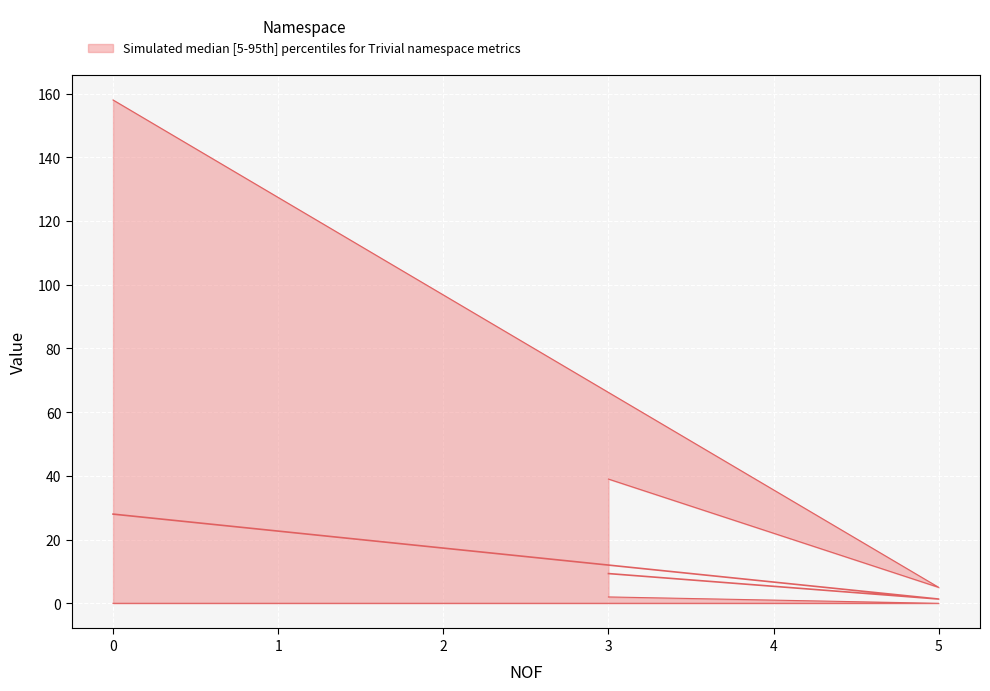

At how many categories does at least one series exceed 139?

1